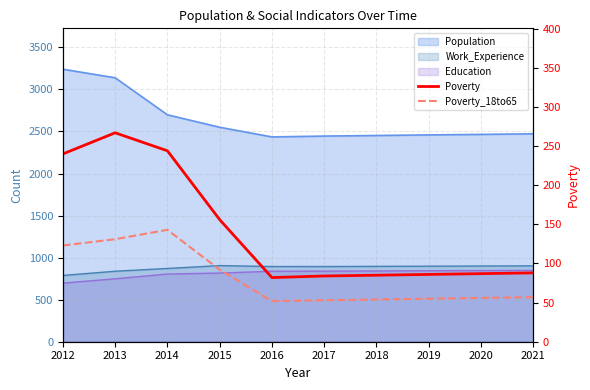

True or false: Poverty_18to65 and Poverty intersect in this chart.

False